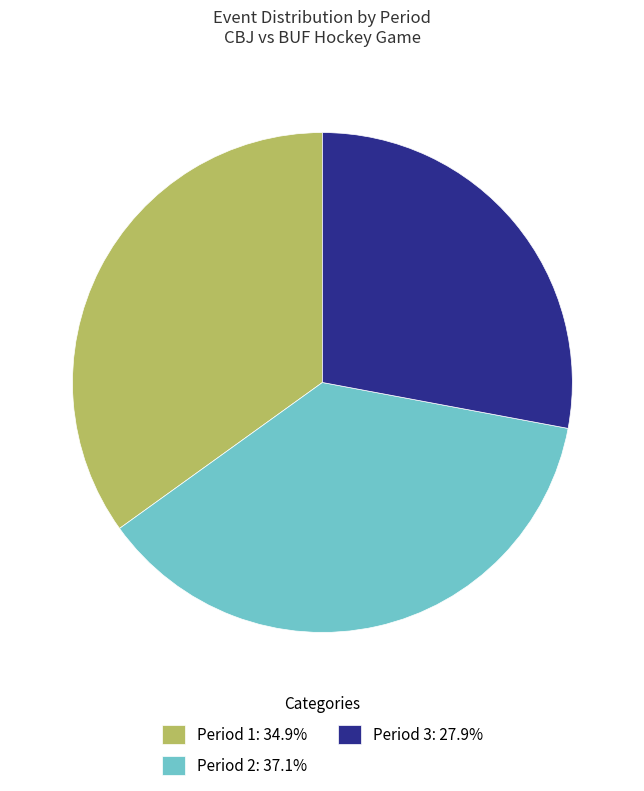

Does Period 2: 37.1% represent more than half of the total?

No